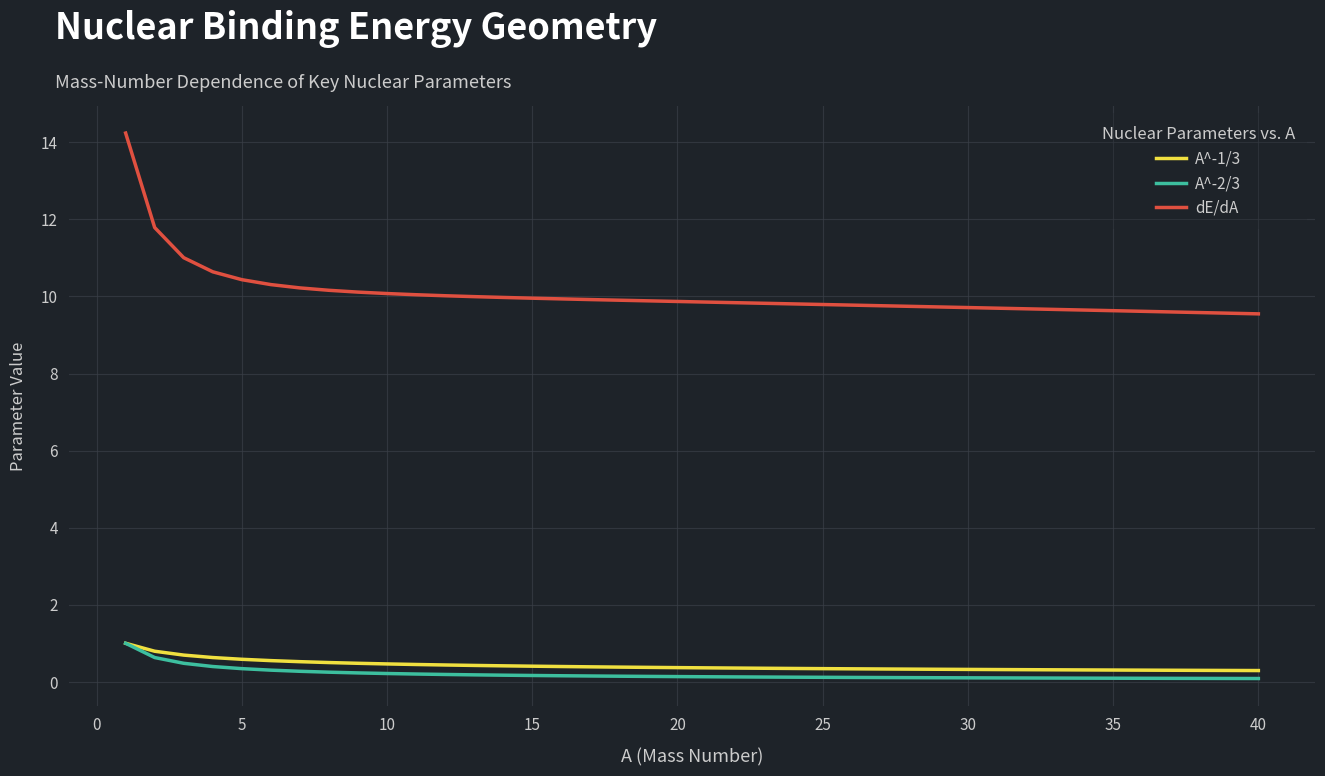

Which series has the largest total across all categories?

dE/dA